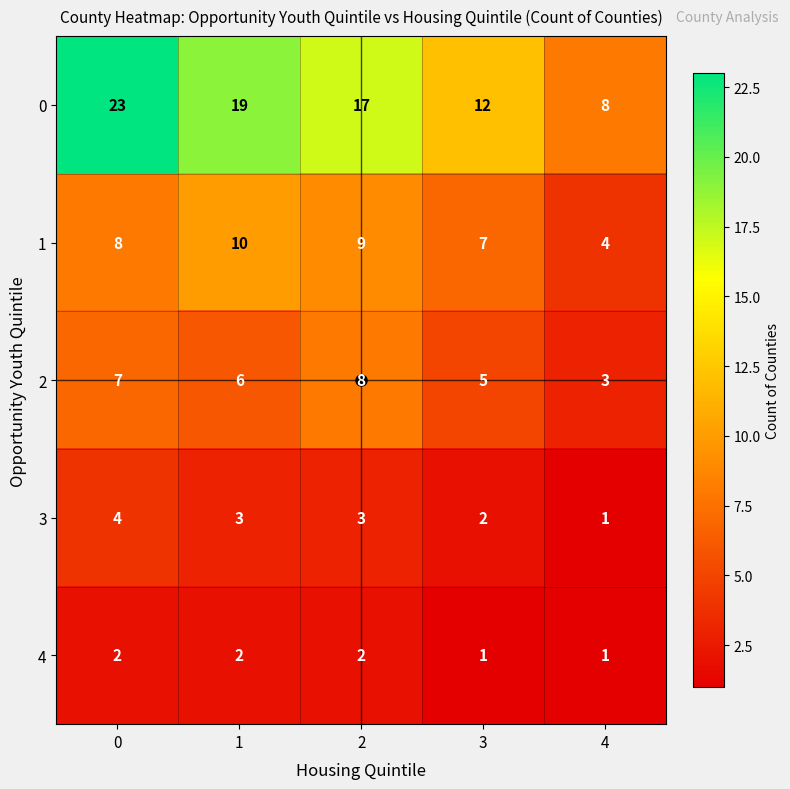

What is the lowest value of the 2 series?

3